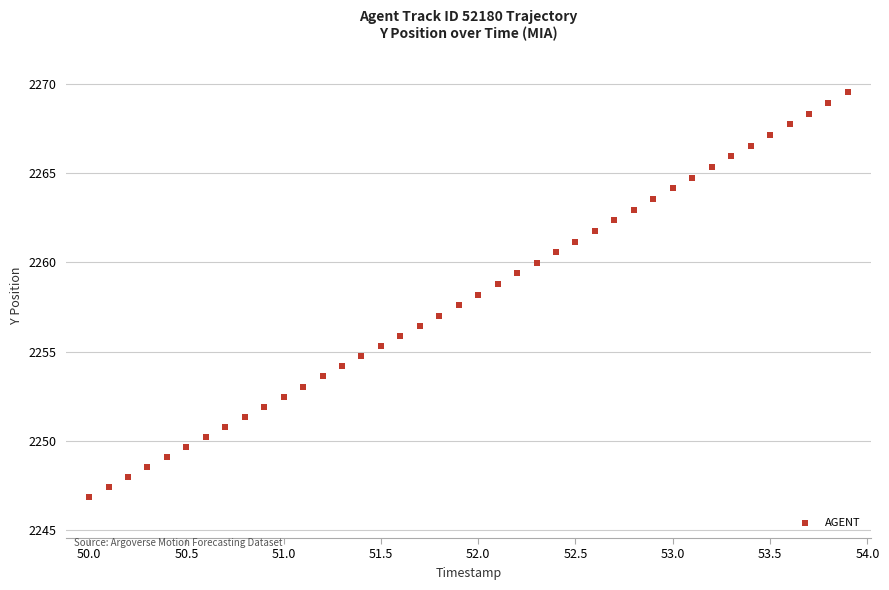

What is the range of X values (max minus min)?

3.9